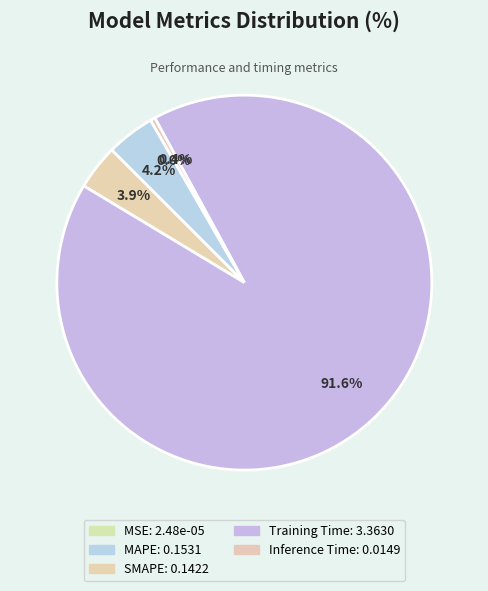

Do SMAPE and MSE together represent more than half of the pie?

No